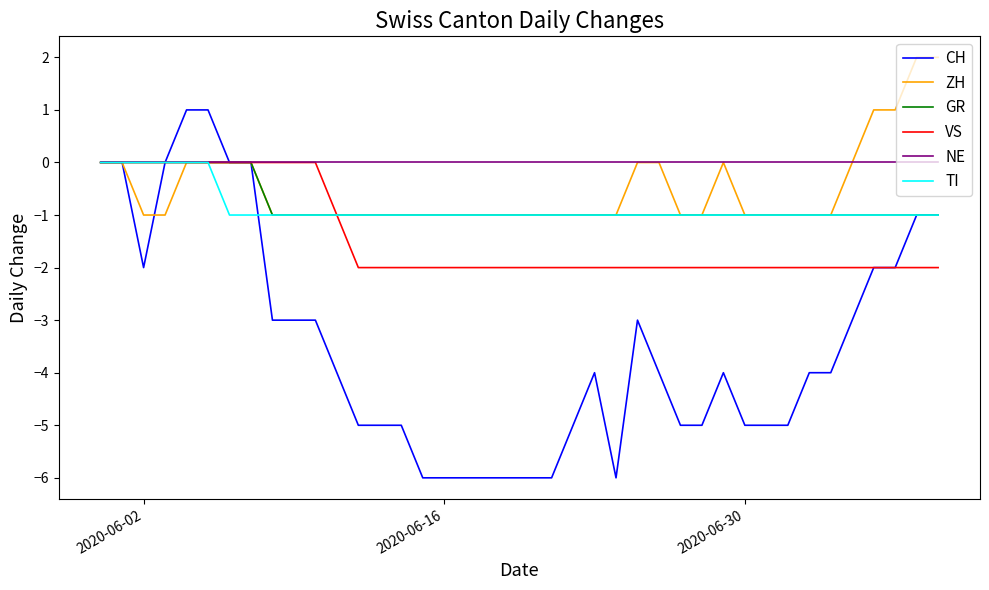

Which series has the widest spread of values?

CH